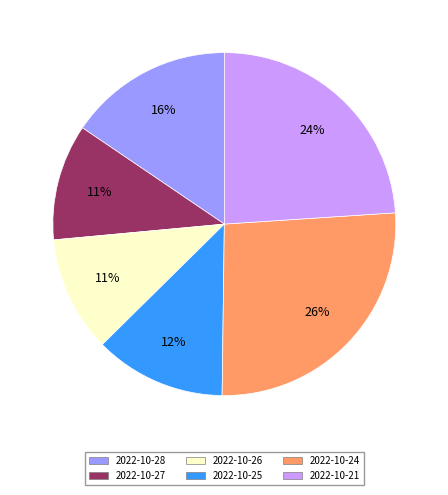

Does any single category account for the majority?

No